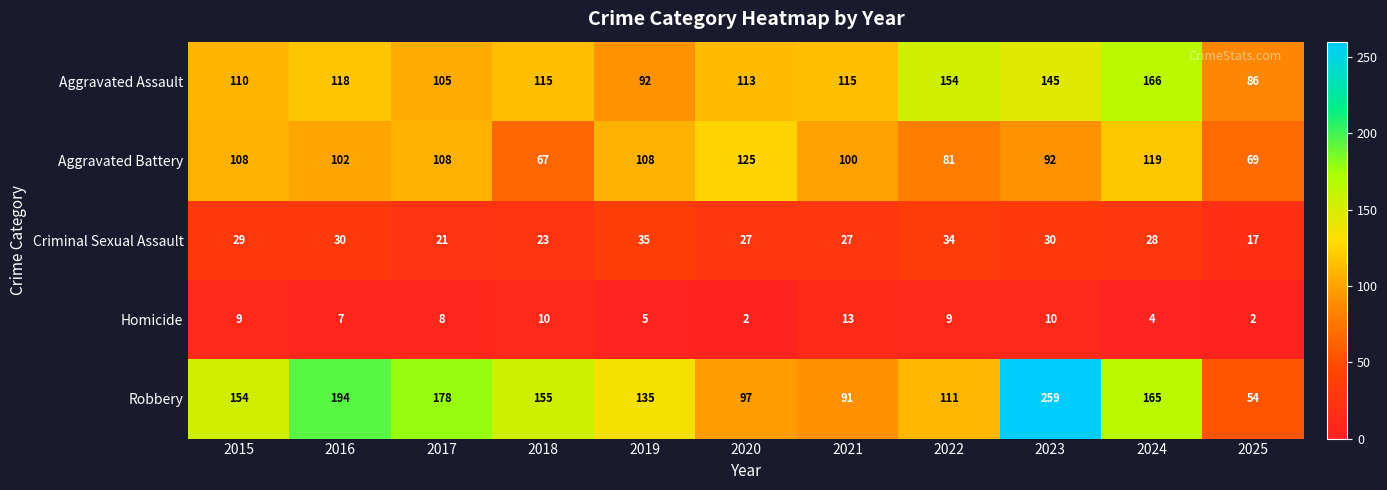

At which category does the chart reach its peak across all series?

2023